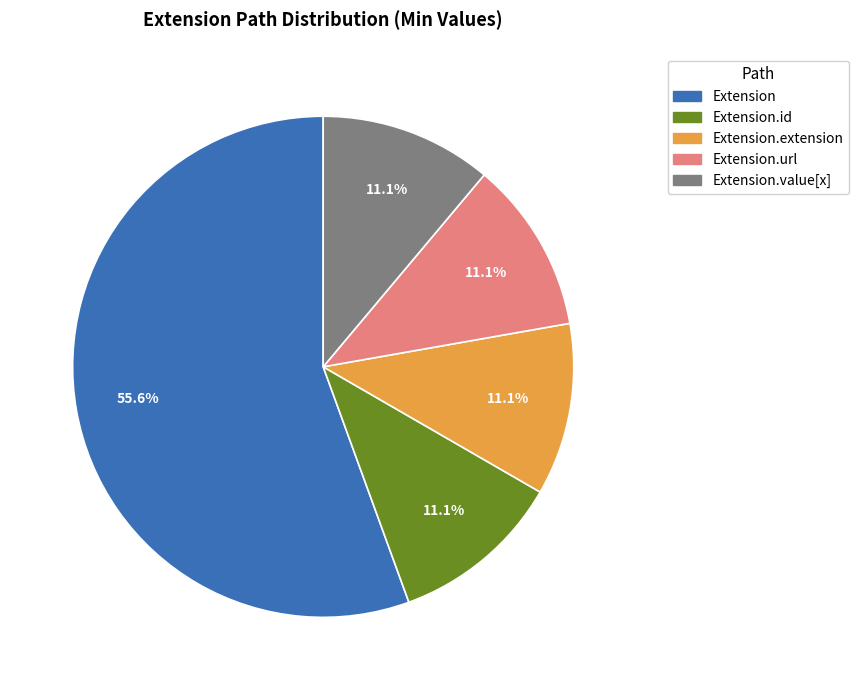

Is there any slice that represents more than half of the pie?

Yes